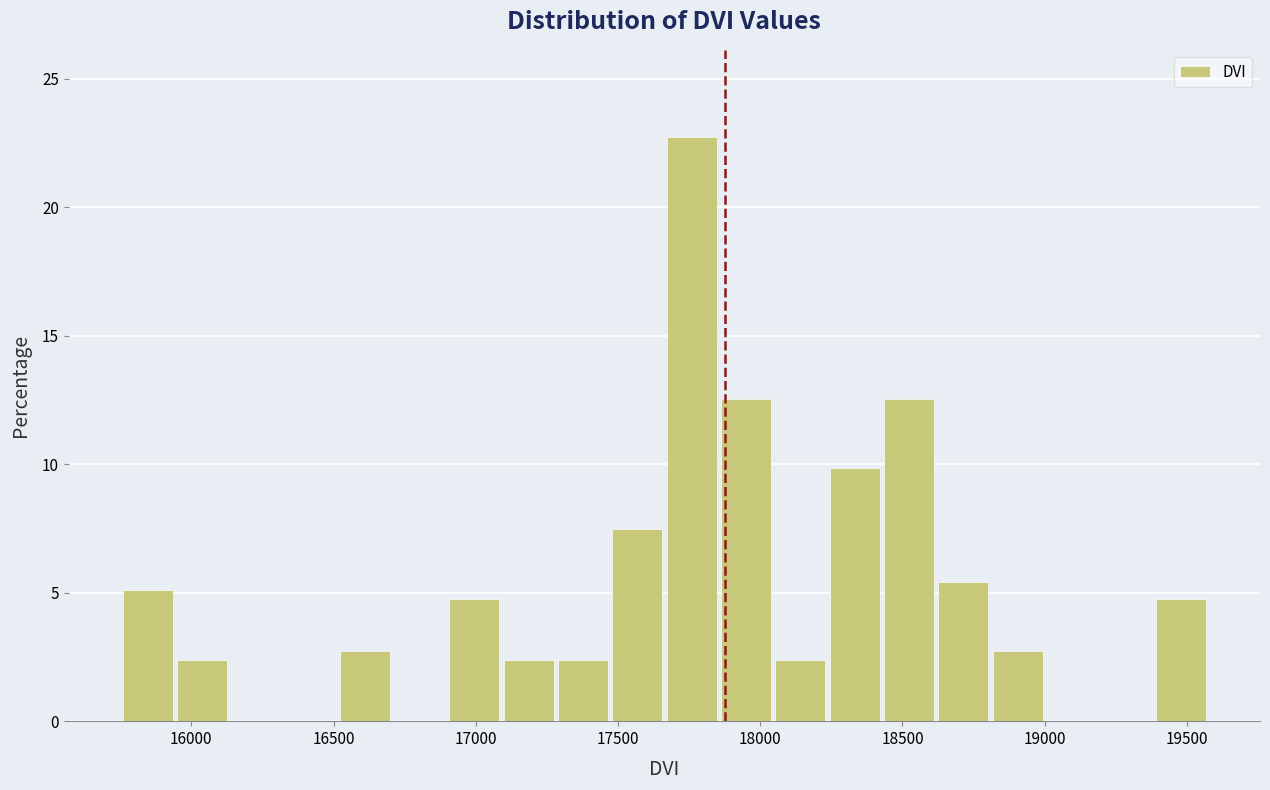

Read against the x-axis, roughly where is the centre of the tallest bar?

17750